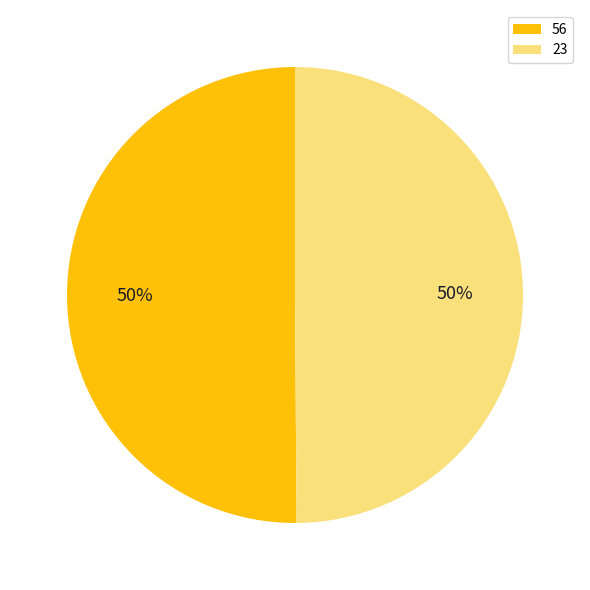

To the nearest percent, what portion does 56 represent?

50%